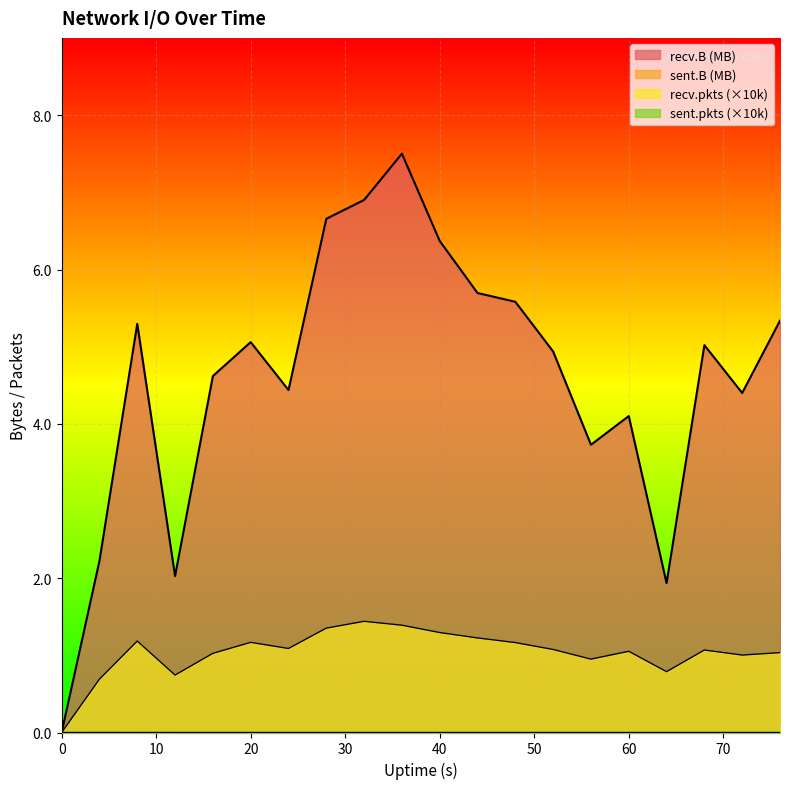

List the series in order of their overall mean, highest first.

recv.B, recv.pkts, sent.B